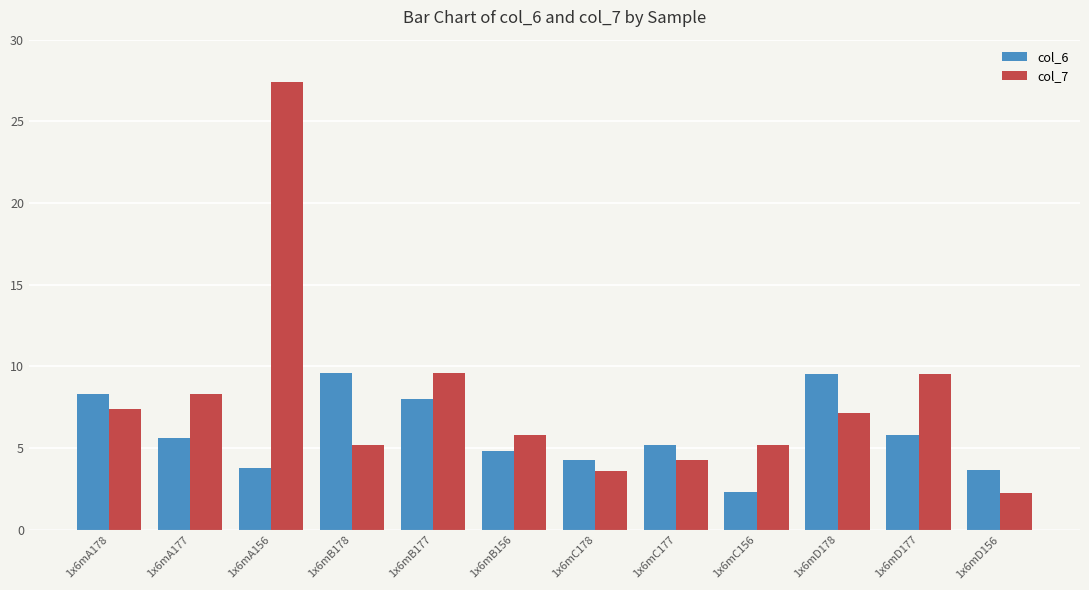

Is the value of col_6 at 1x6mB178 greater than the value of col_7 at 1x6mC156?

Yes